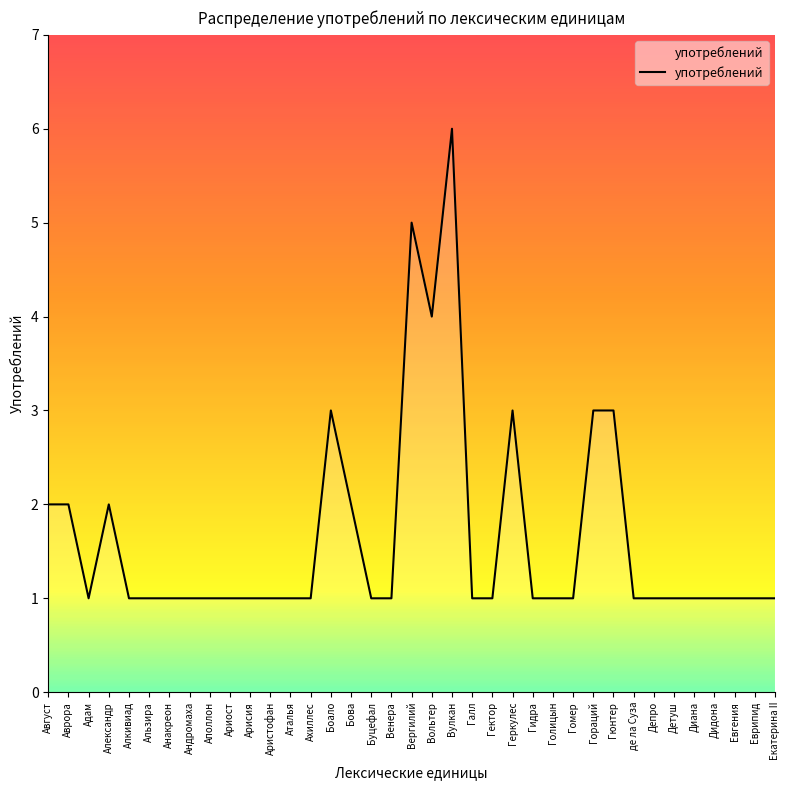

True or false: there are more than 1 points higher than both neighbors.

True